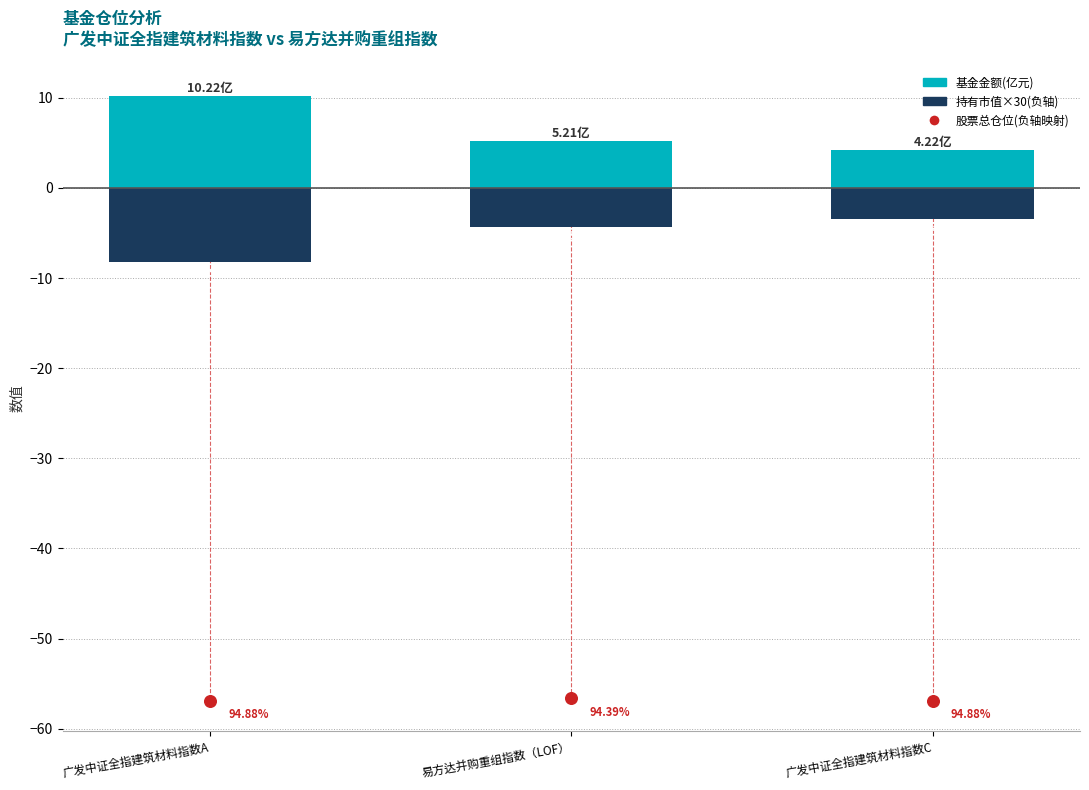

What is the total value across all series at 广发中证全指建筑材料指数A?

-55.0